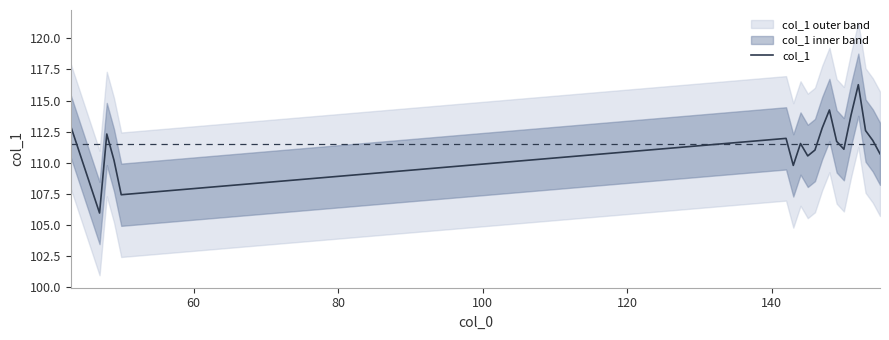

How many data points are above 111?

13